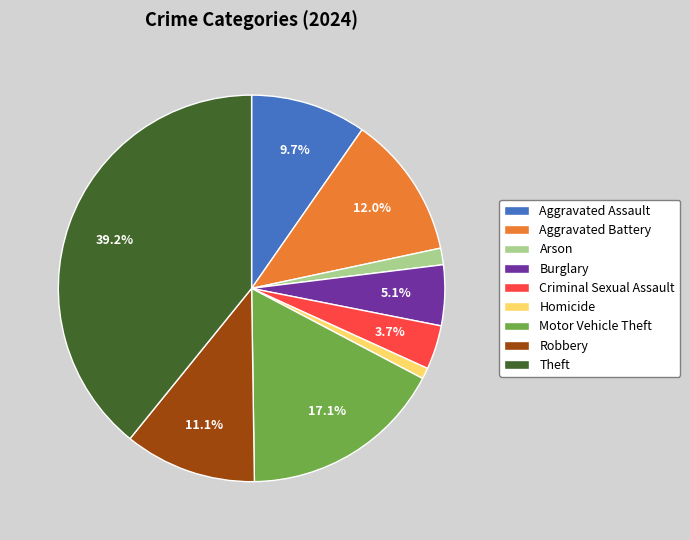

Is Motor Vehicle Theft the majority of the pie?

No